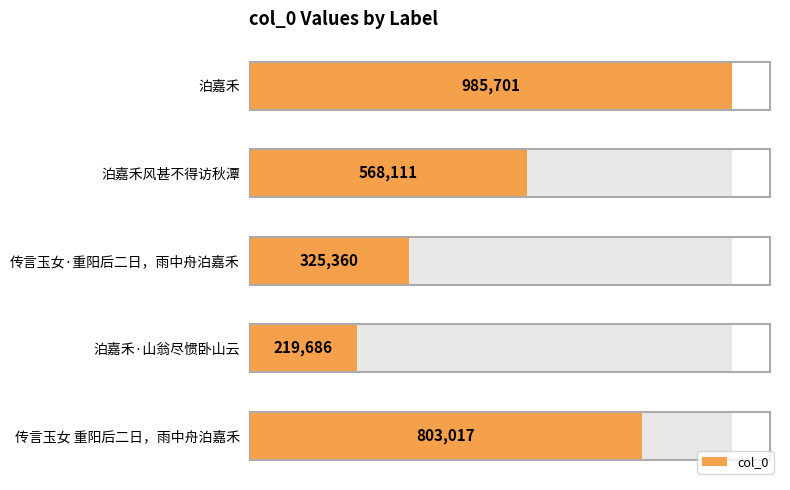

Reading right to left, what are all the values shown in this chart?

803017	219686	325360	568111	985701